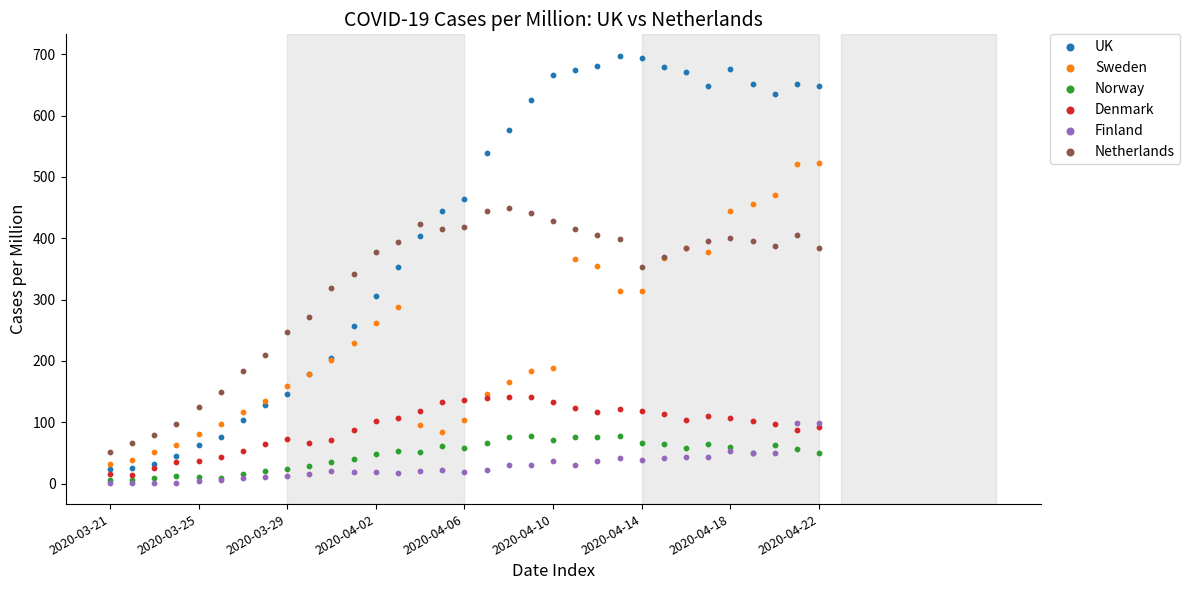

Which series reaches the maximum Y coordinate?

UK